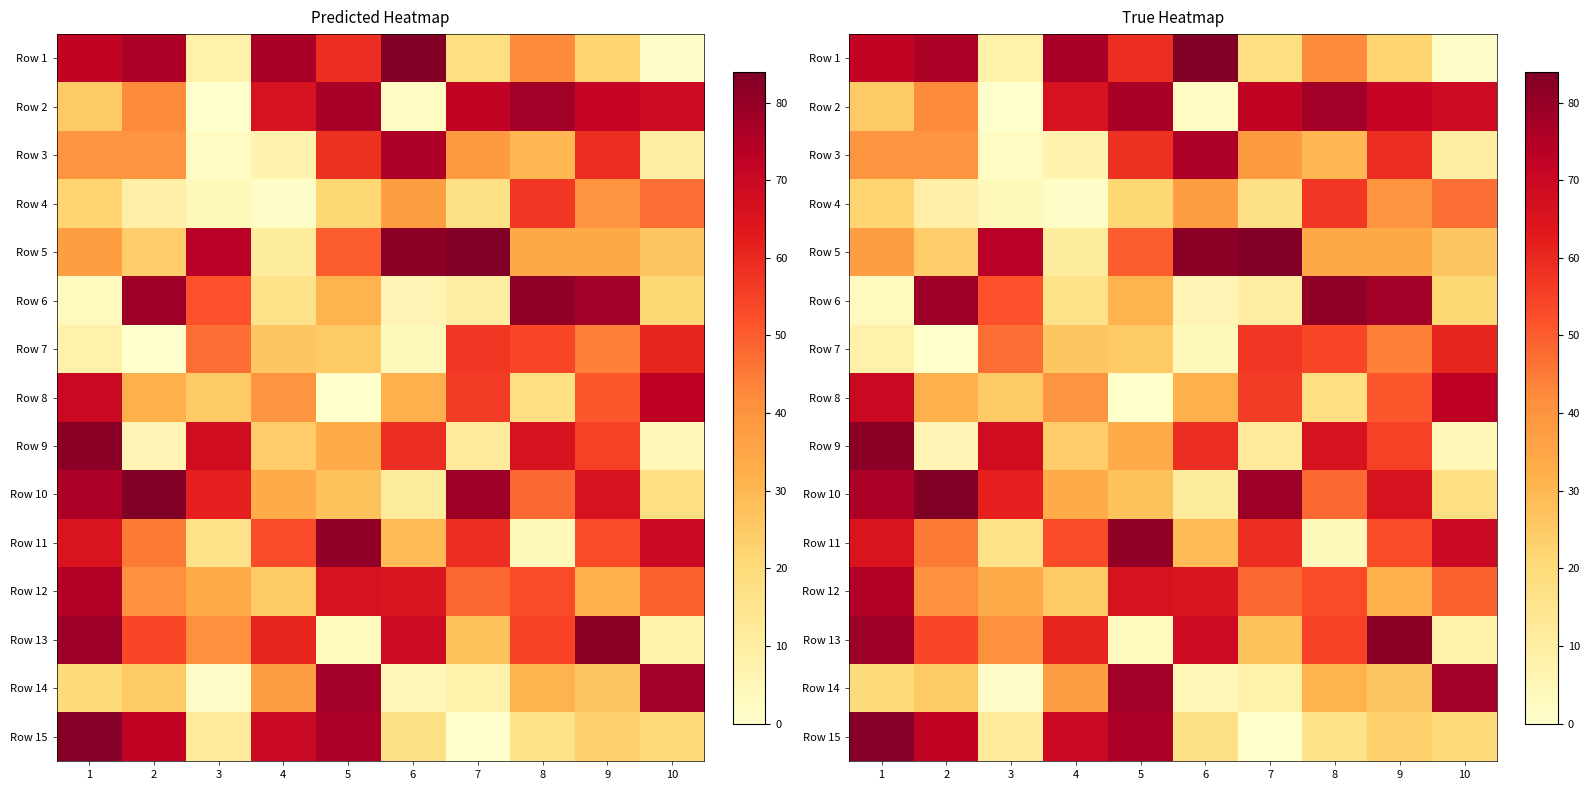

What is the difference between the second highest and second lowest values in the Row 15 series?

64